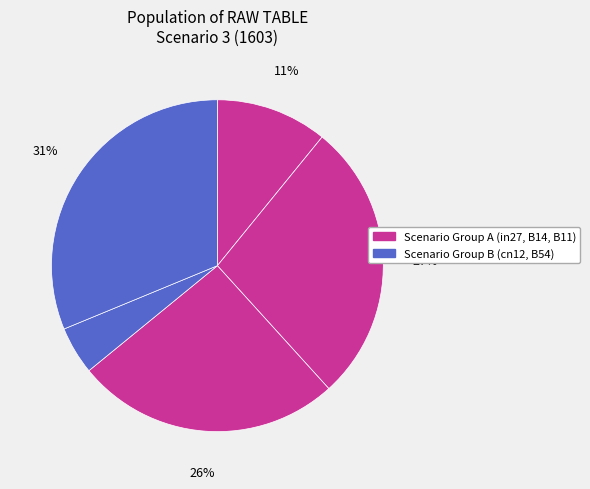

To the nearest percent, what is the difference between the largest and smallest slice percentages?

27%